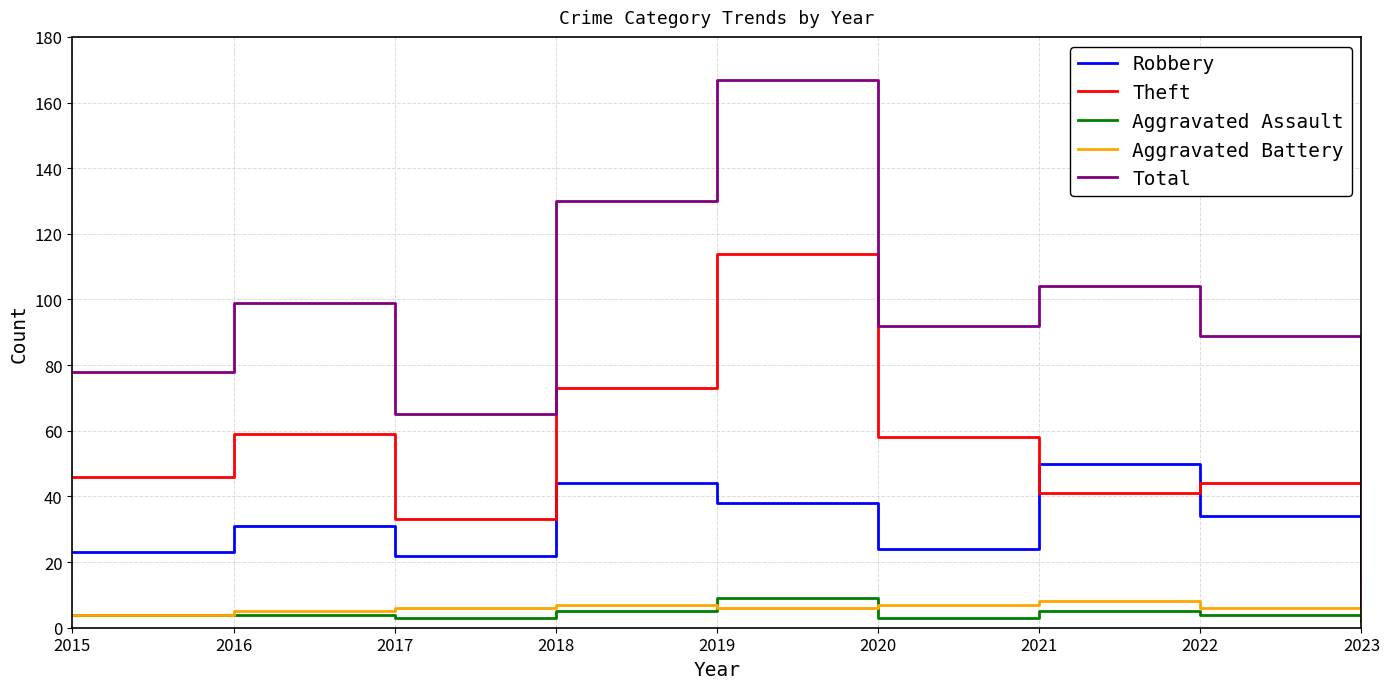

What are all the series names shown in the legend?

Robbery, Theft, Aggravated Assault, Aggravated Battery, Total